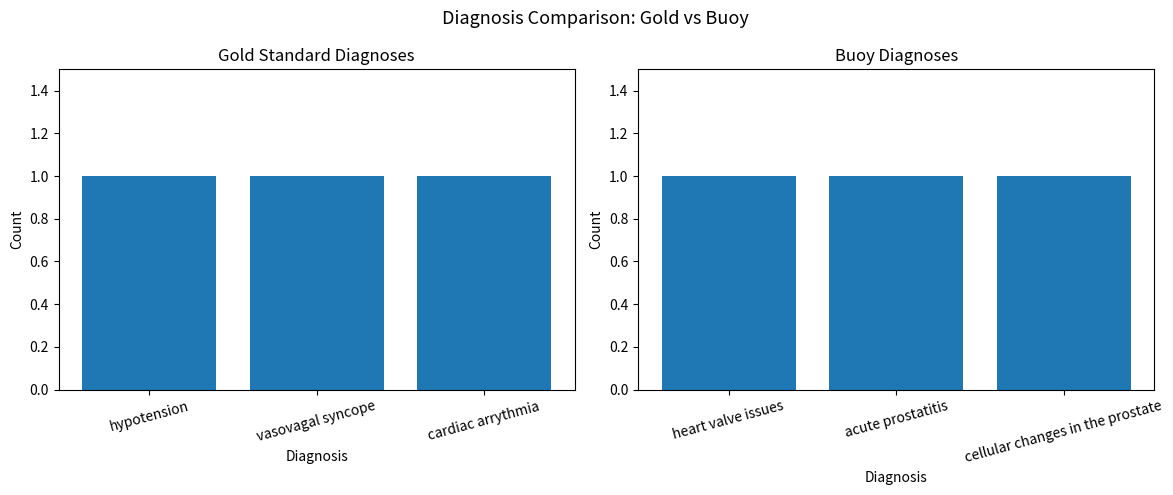

List the labels in order of value, smallest first.

heart valve issues, acute prostatitis, cellular changes in the prostate, , 